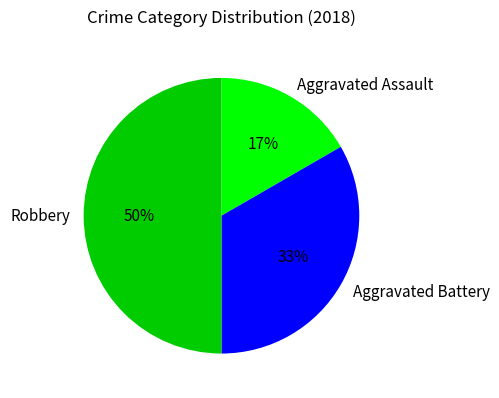

To the nearest percent, what portion does Robbery represent?

50%